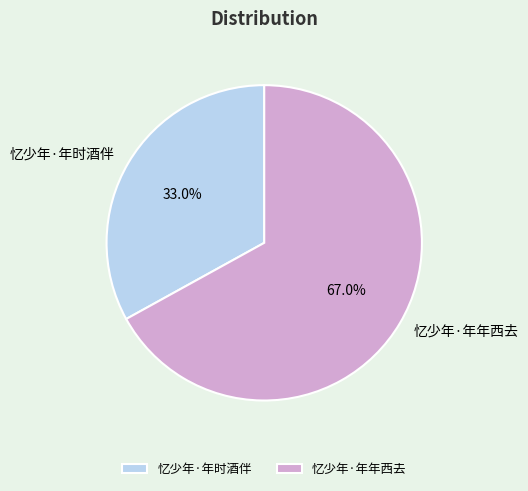

What percentage is NOT represented by 忆少年·年年西去?

33.0%